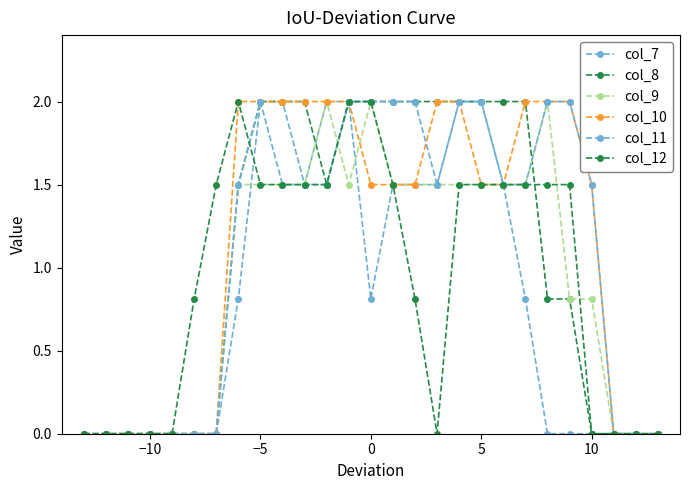

How many data points in col_8 are less than 1?

13